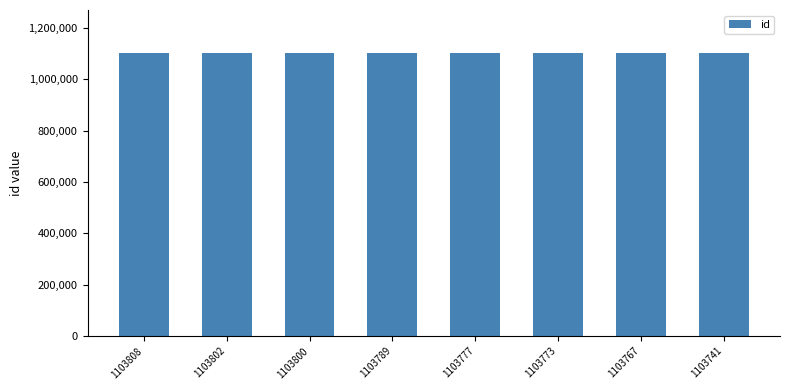

The chart shows a value of 1593083 at 1103802. True or false?

False